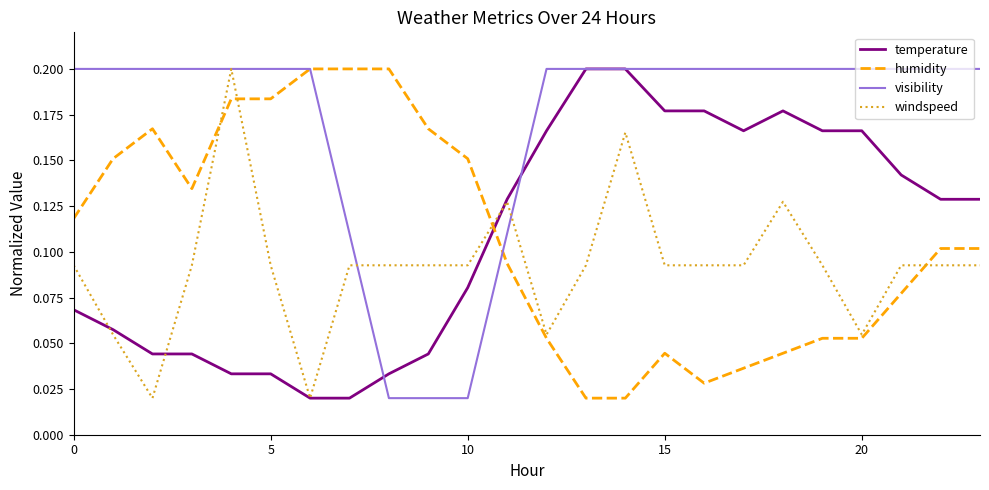

What are all the series names shown in the legend?

temperature, humidity, visibility, windspeed